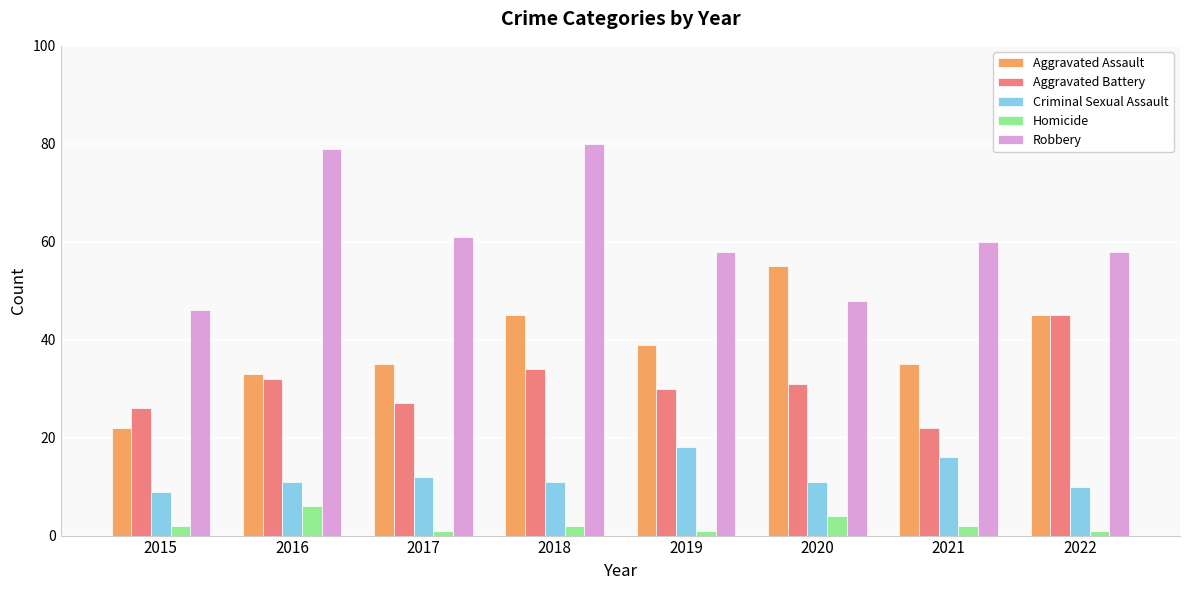

True or false: Homicide has a value of 2 at 2015.

True